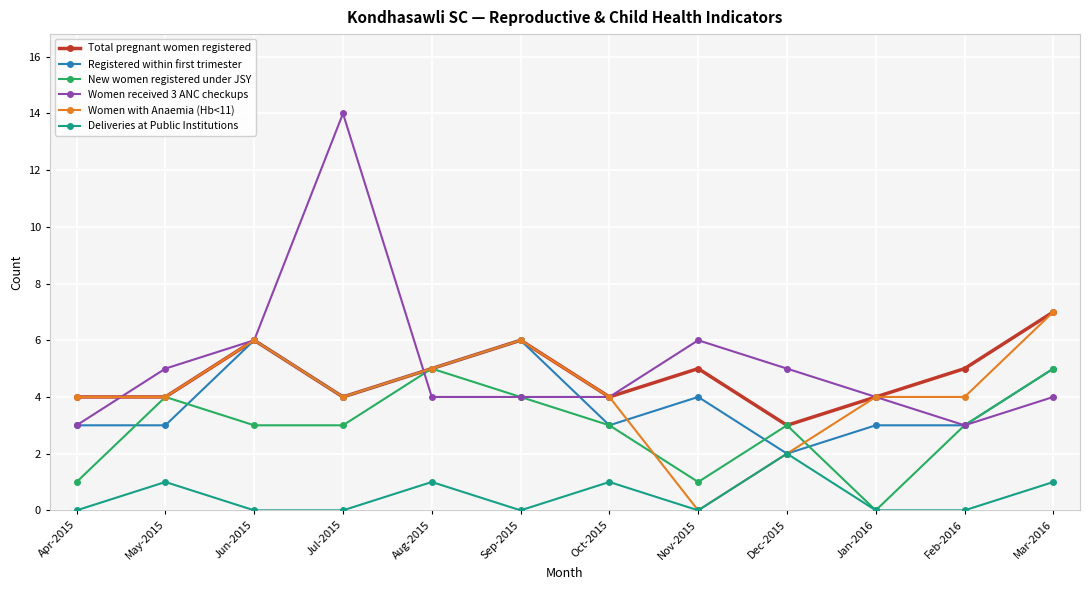

What is the maximum value for Total pregnant women registered?

7